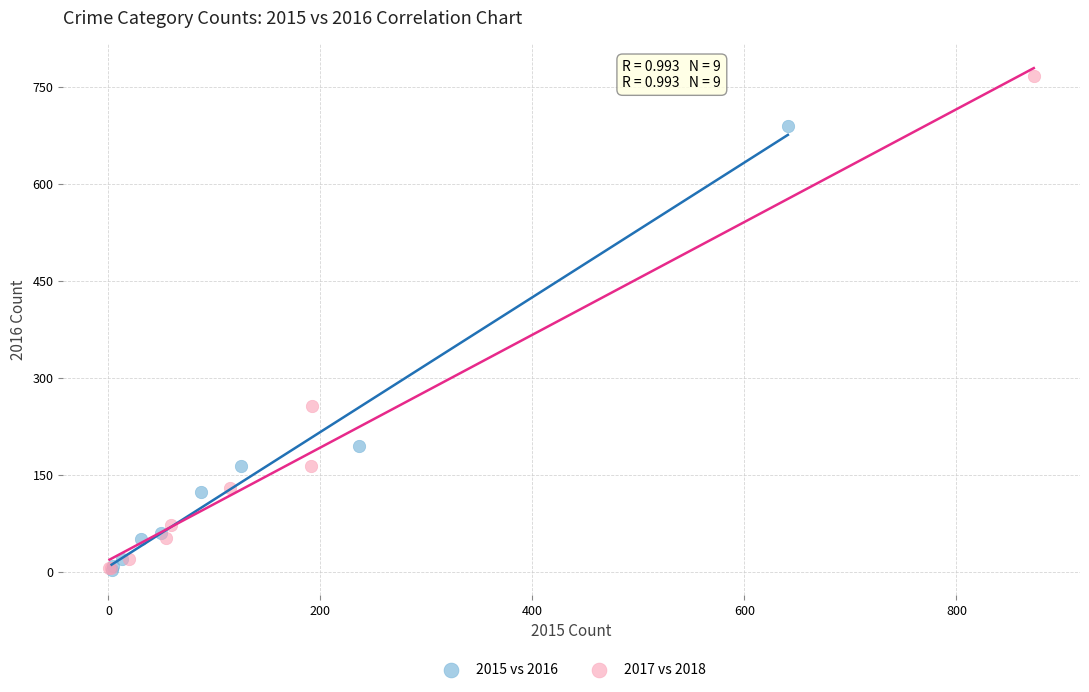

Which series contains the highest Y value?

2017 vs 2018